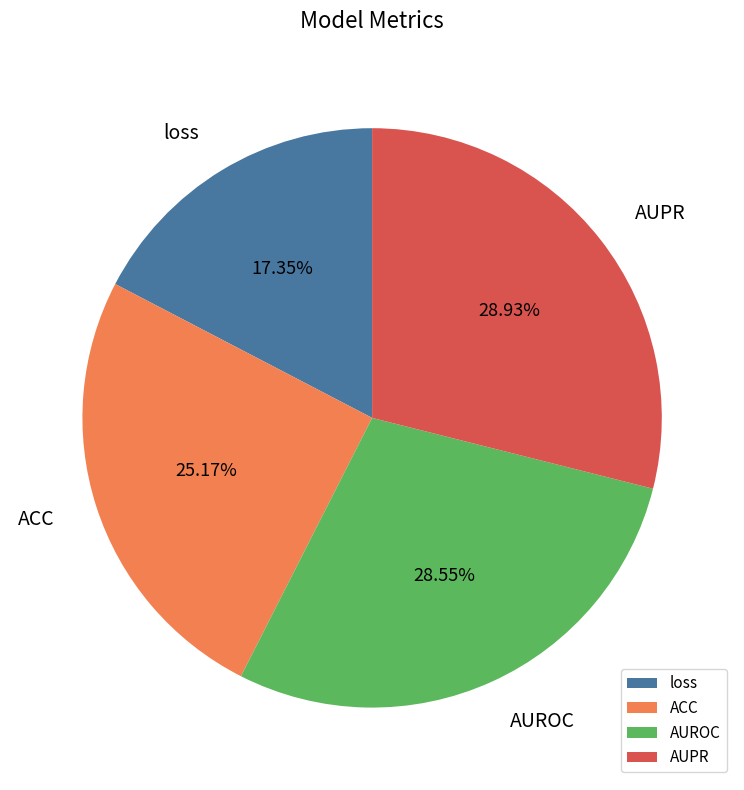

Which has a higher value, loss or AUROC?

AUROC